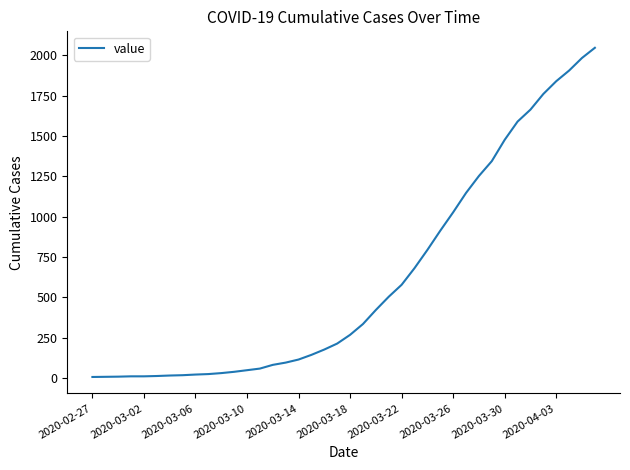

What is the difference between the maximum and minimum values?

2039